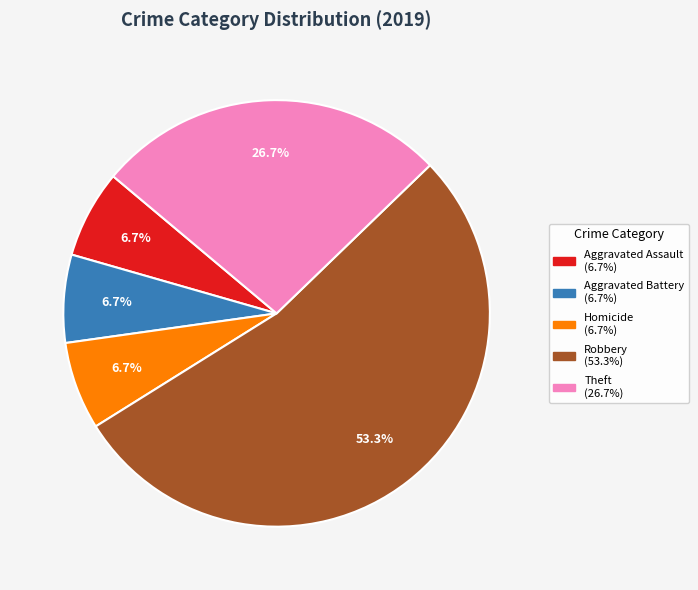

Does any single category account for the majority?

Yes